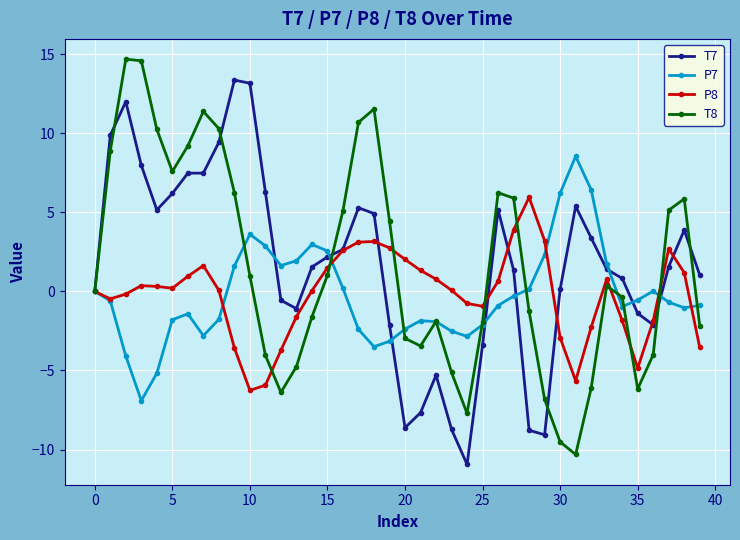

What is the sum of all P7 values?

-9.8